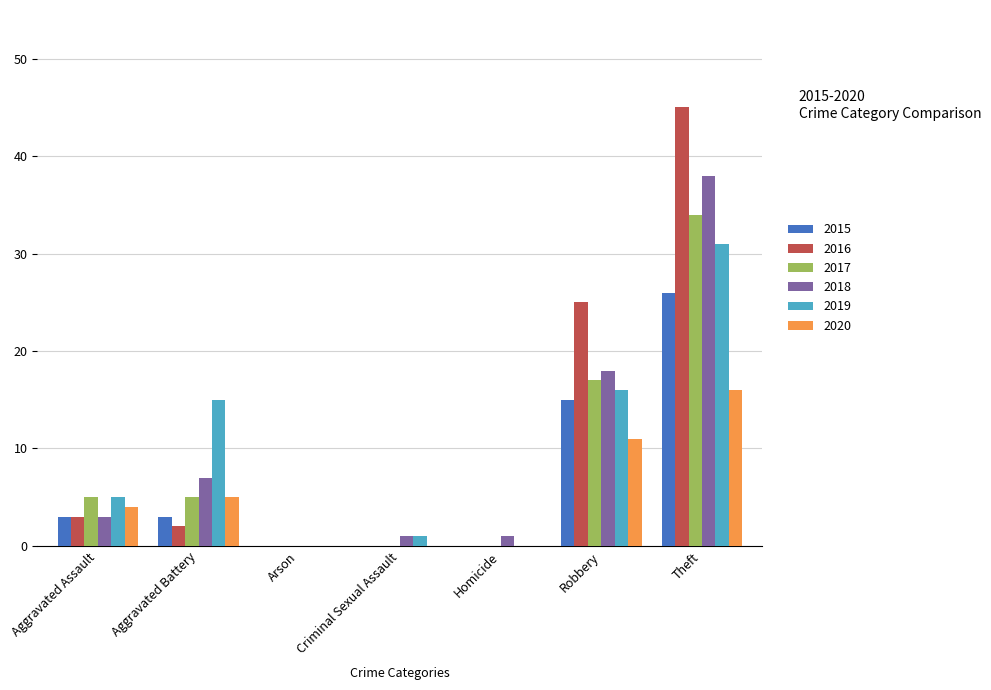

What are all the series names shown in the legend?

2015, 2016, 2017, 2018, 2019, 2020